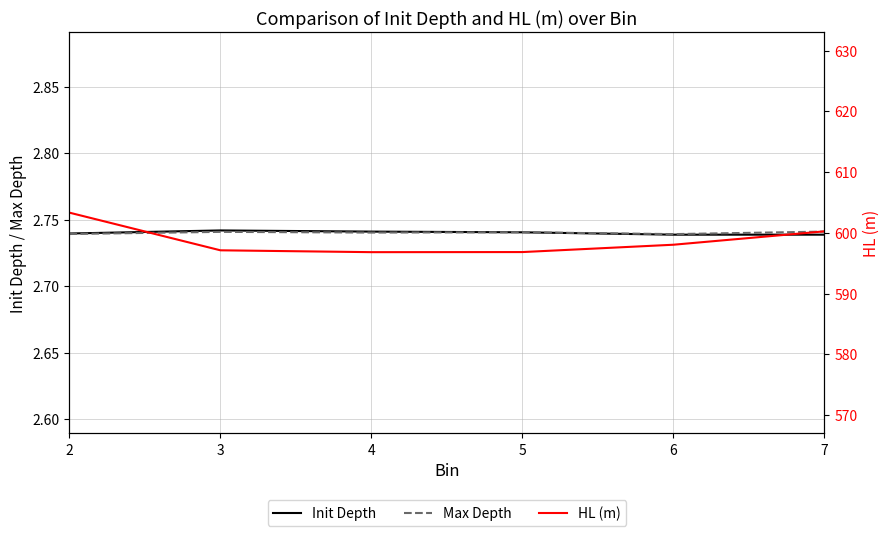

What is the average value of the HL (m) series?

598.7